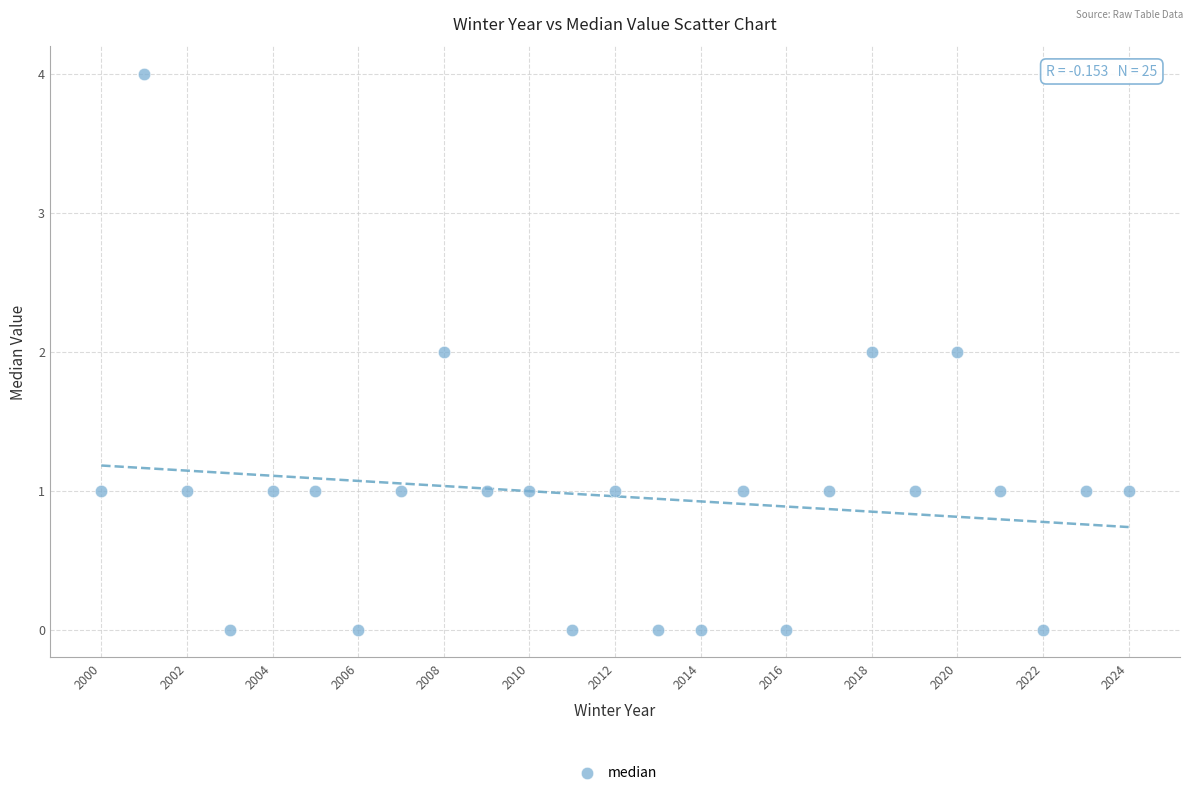

What is the range of X values (max minus min)?

24